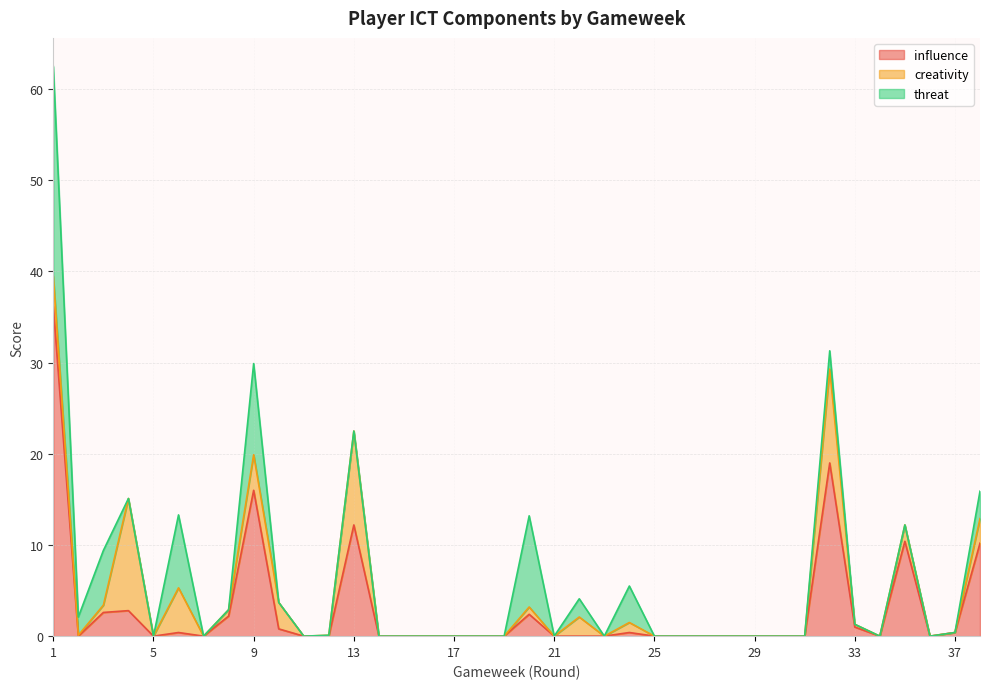

Does the chart display data point markers on the line(s)?

No